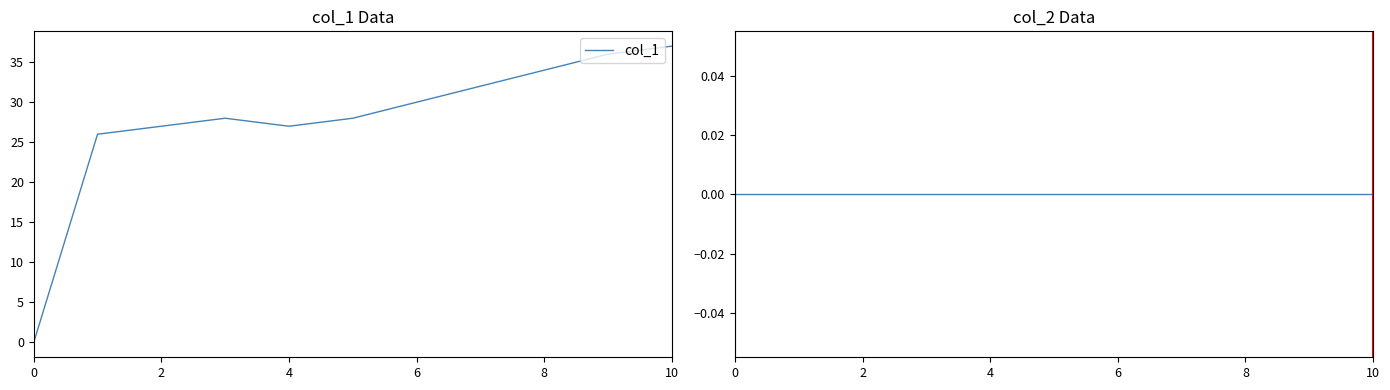

Which series has the largest total across all categories?

col_1